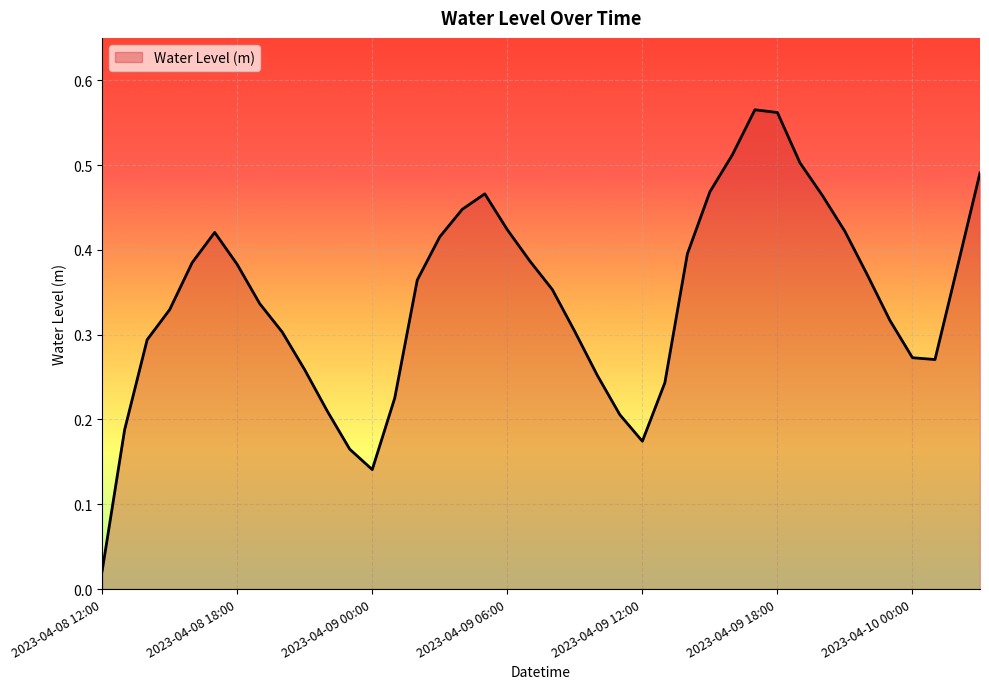

What is the value of the 25th point from the left?

0.2